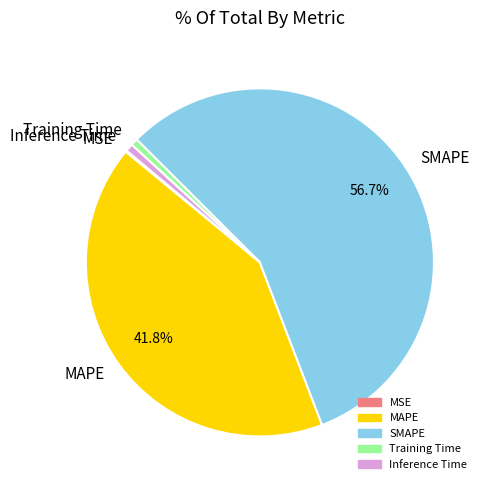

Is the sum of MAPE and SMAPE greater than half?

Yes